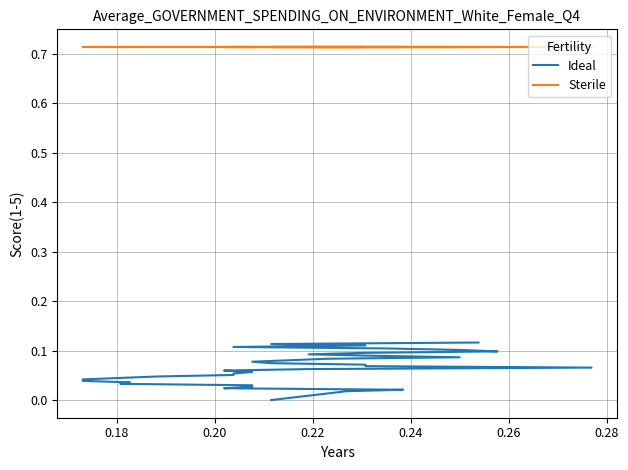

What is the sum of all Sterile values?

25.0